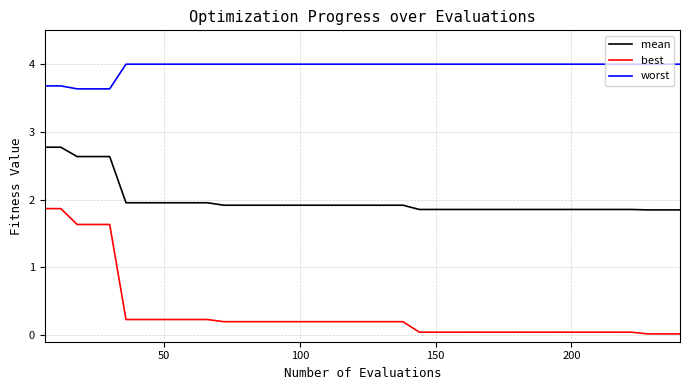

Which series has the largest total across all categories?

worst